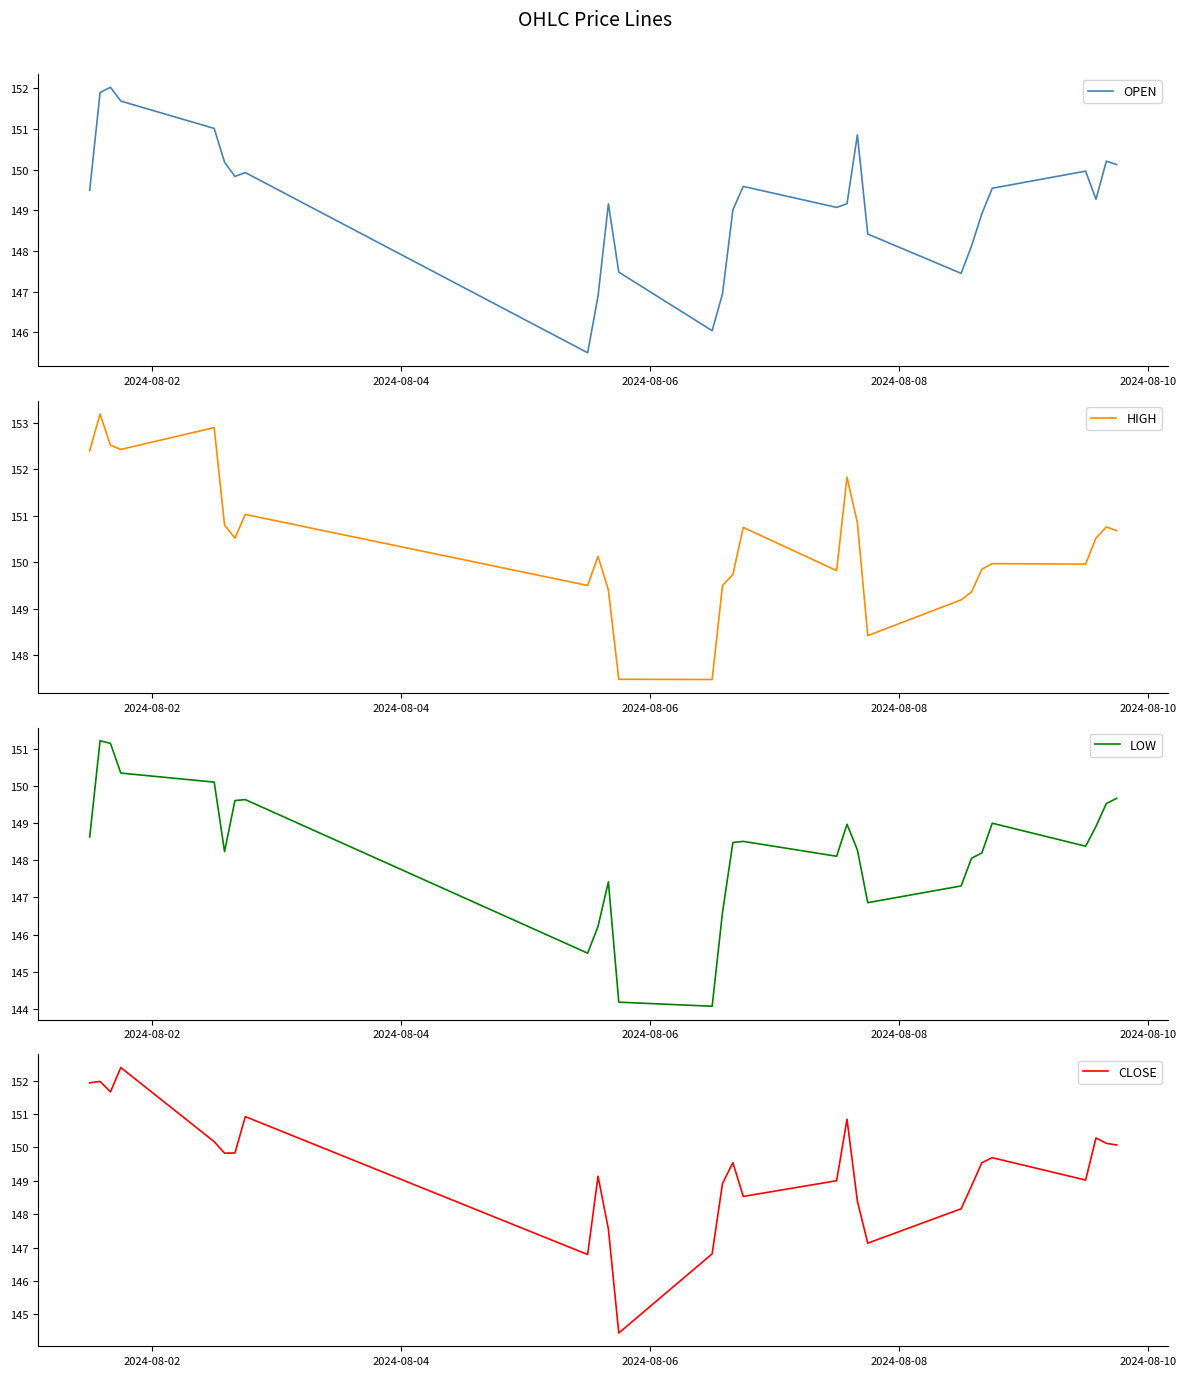

What is the lowest value of the OPEN series?

145.5